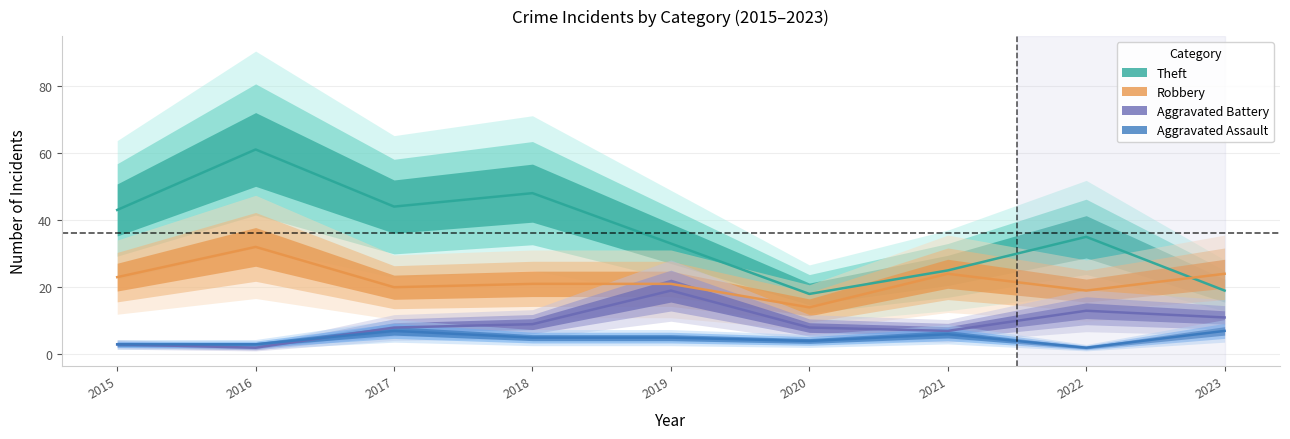

How many lines are shown in the chart?

4